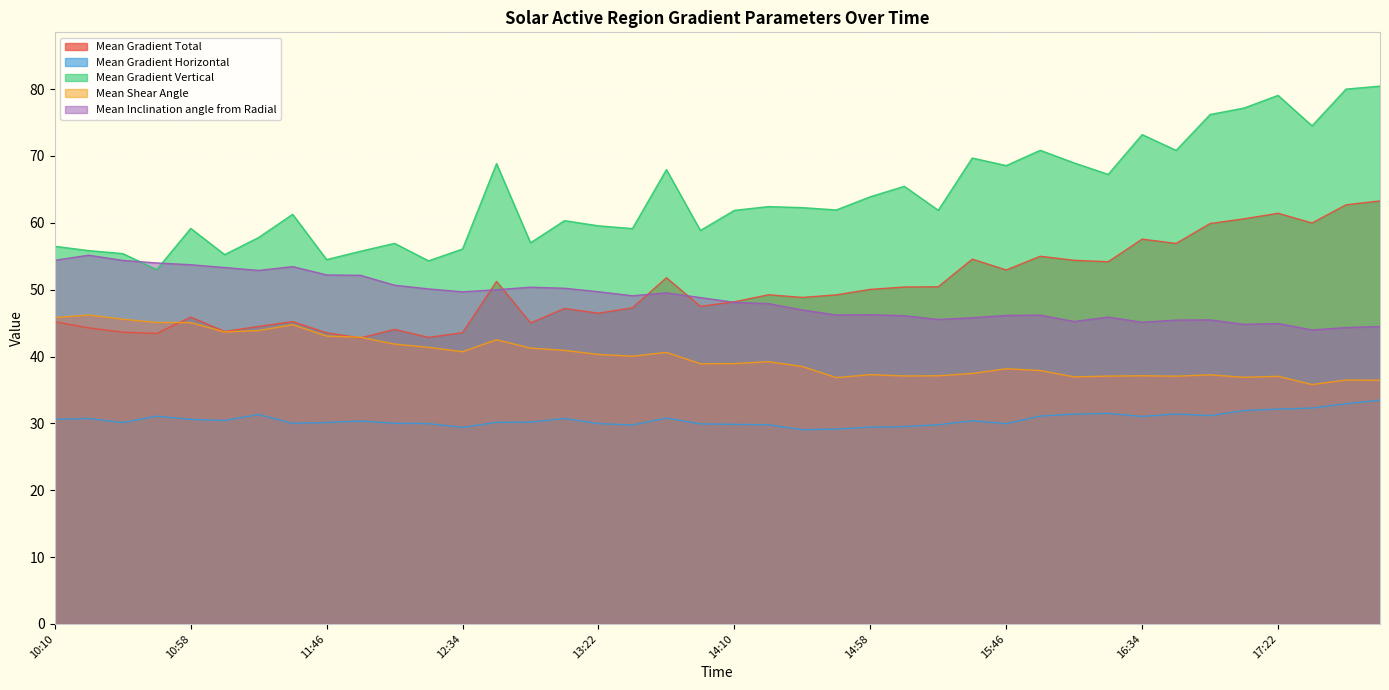

What is the minimum value shown in the chart?

29.1